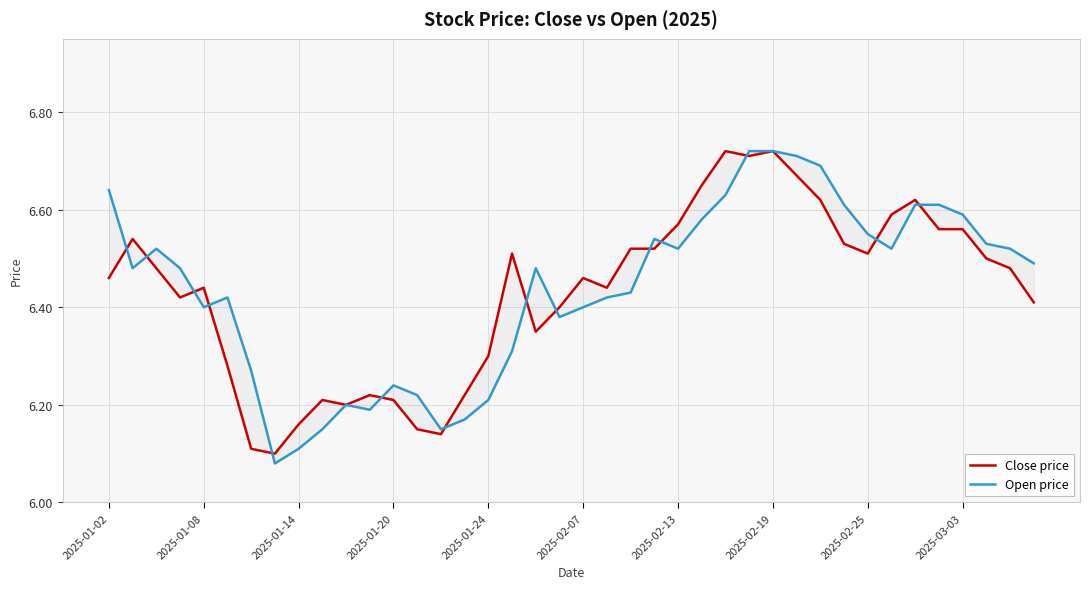

True or false: Open price and Close price cross at least once.

True